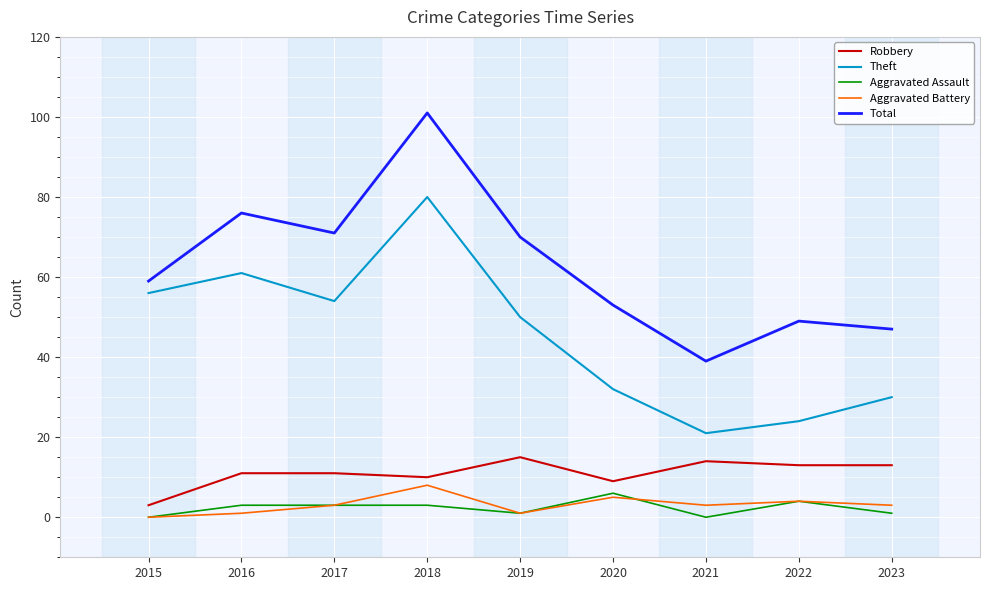

List the labels in order of Theft value, largest first.

2018, 2016, 2015, 2017, 2019, 2020, 2023, 2022, 2021